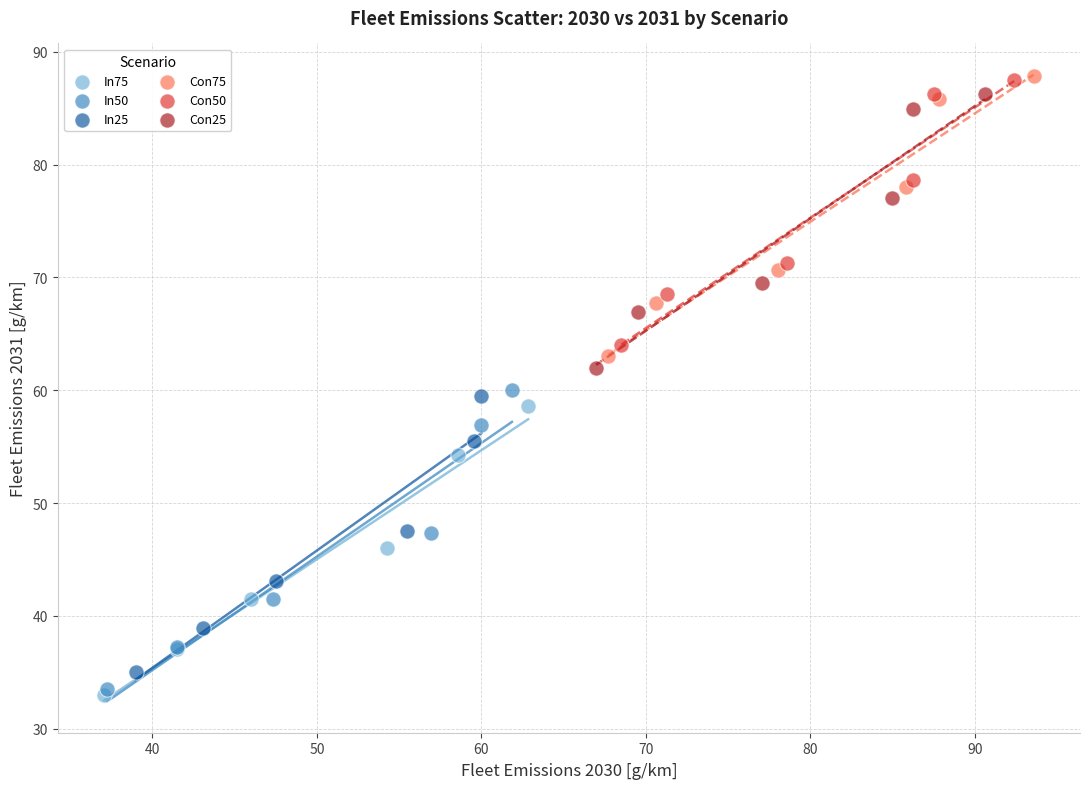

Which series reaches the minimum Y coordinate?

In75